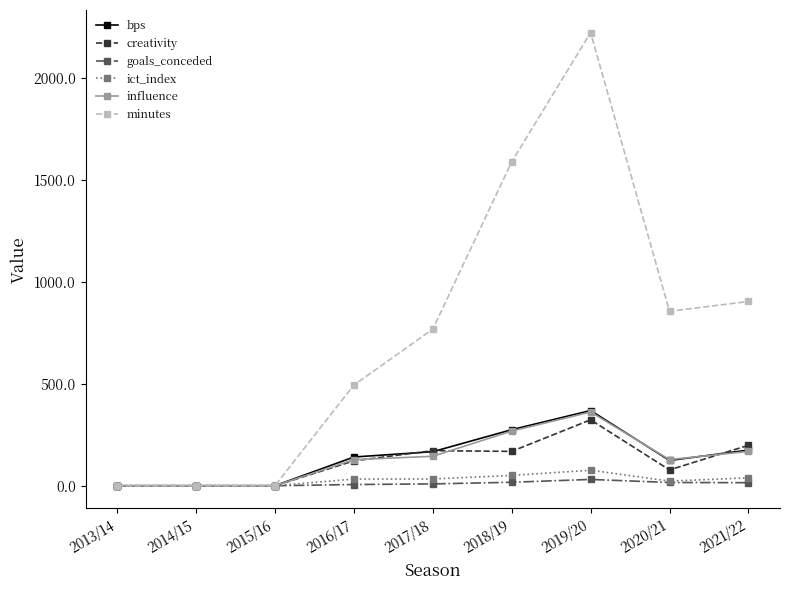

What are all the series names shown in the legend?

bps, creativity, goals_conceded, ict_index, influence, minutes